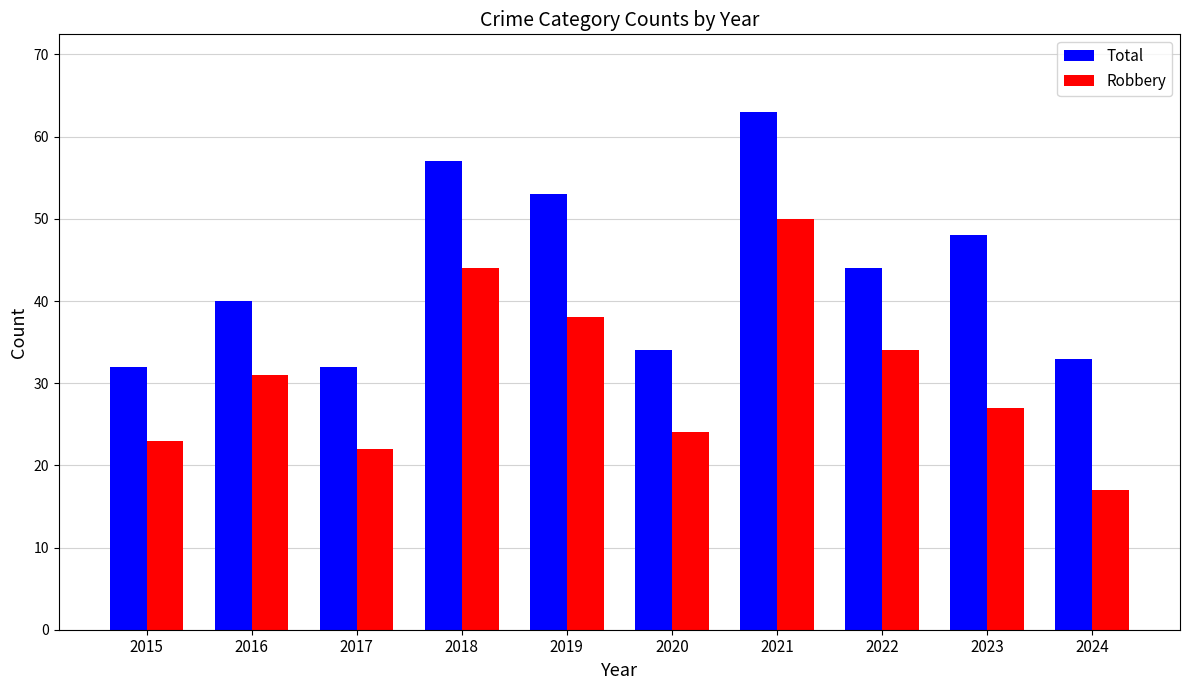

How many bars are there in total?

20